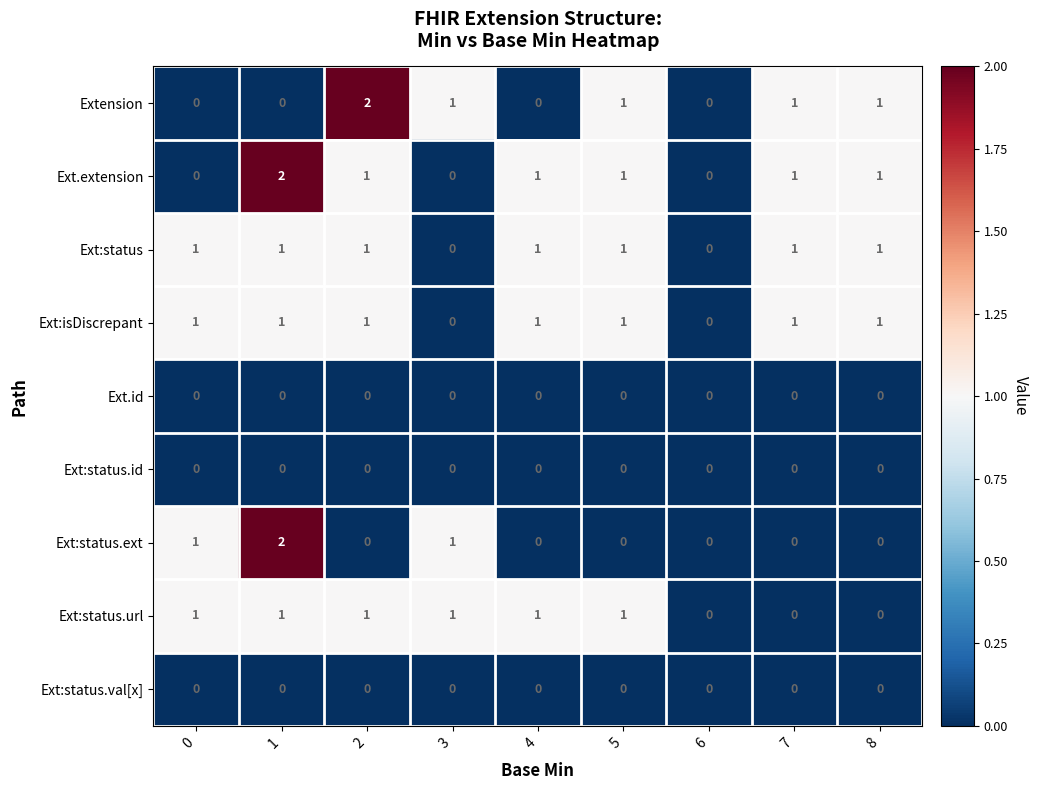

What is the sum of all Extension values?

6